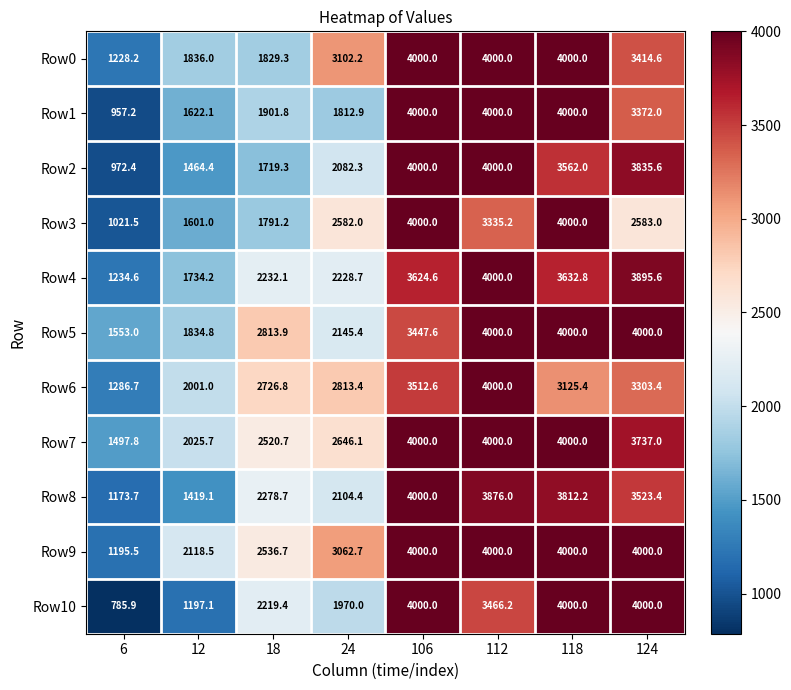

What is the minimum value shown in the chart?

785.9